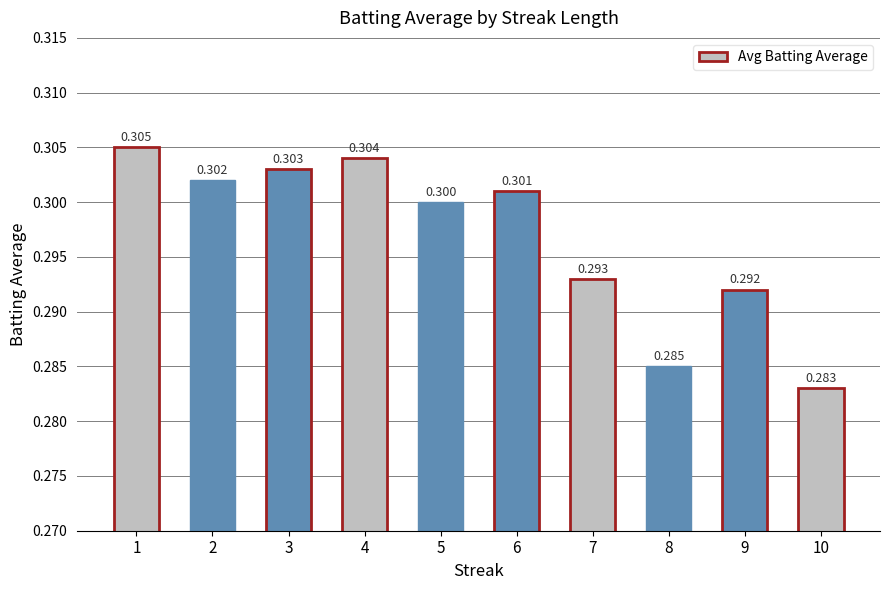

Read the value at 3.

0.3